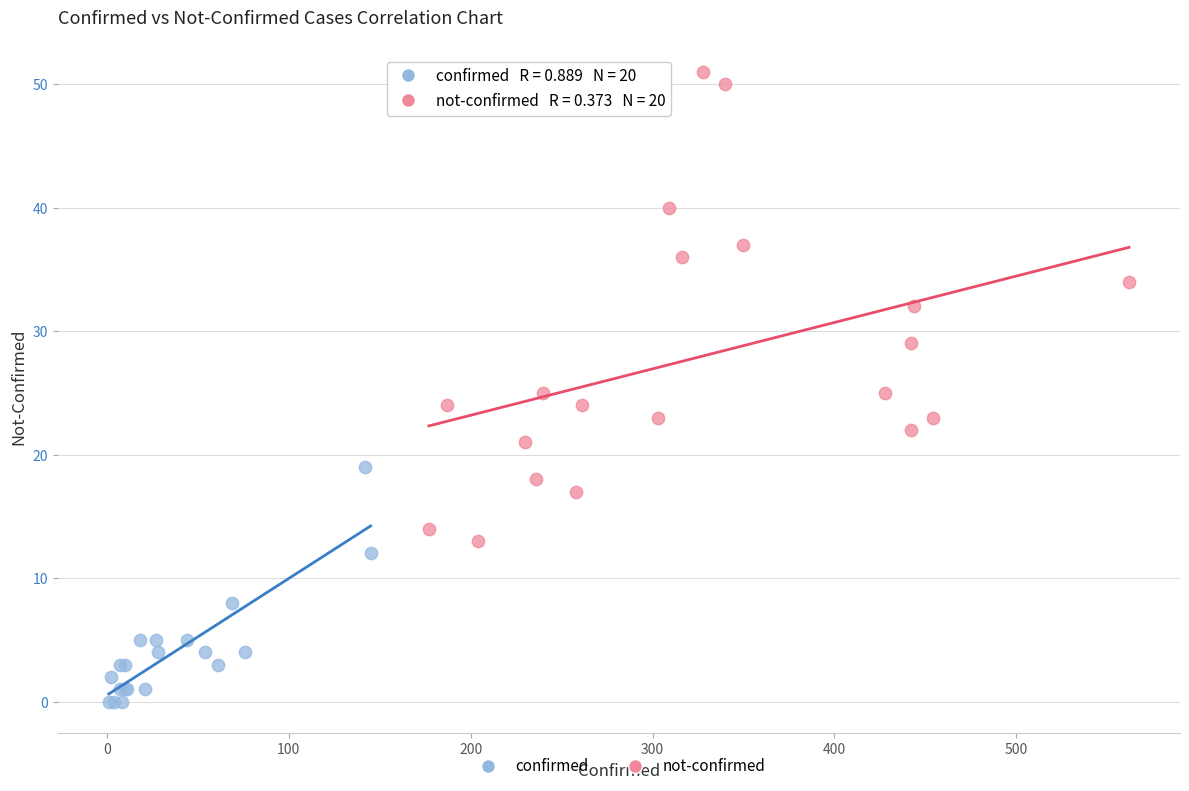

Which series reaches the minimum Y coordinate?

confirmed